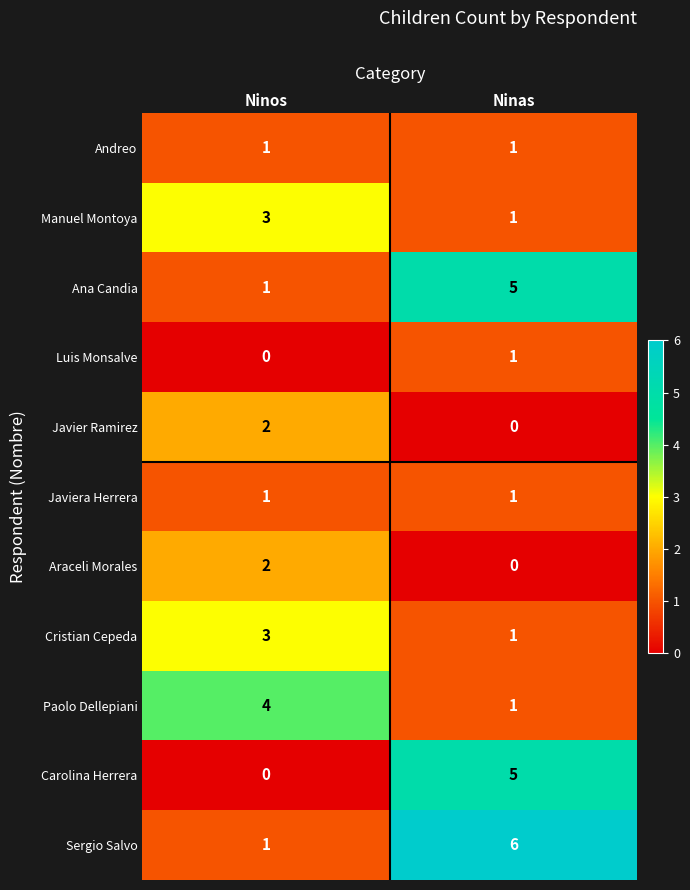

What is the difference between the highest and lowest values at Ninas?

6